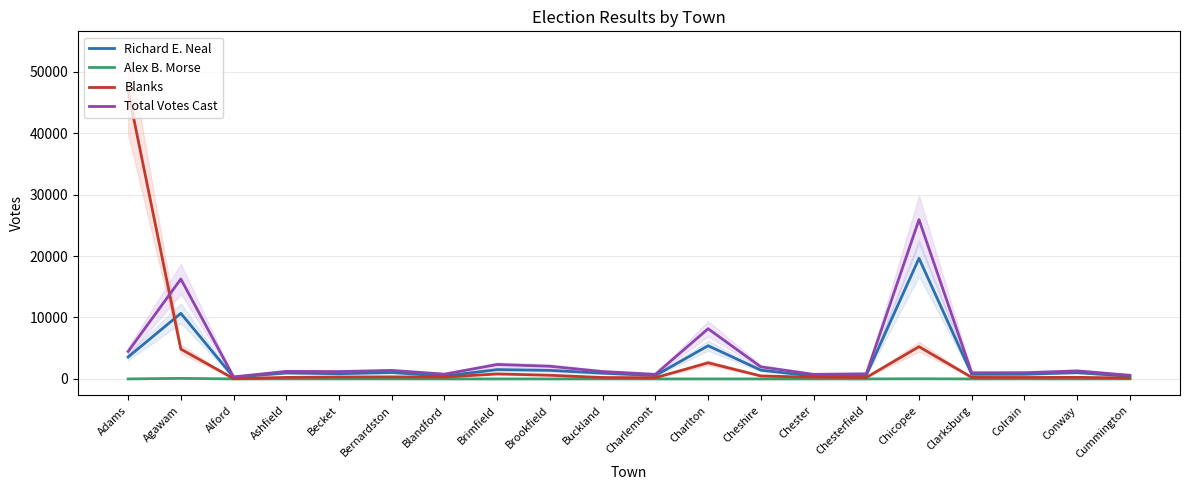

Which category has the highest value in the Blanks series?

Adams